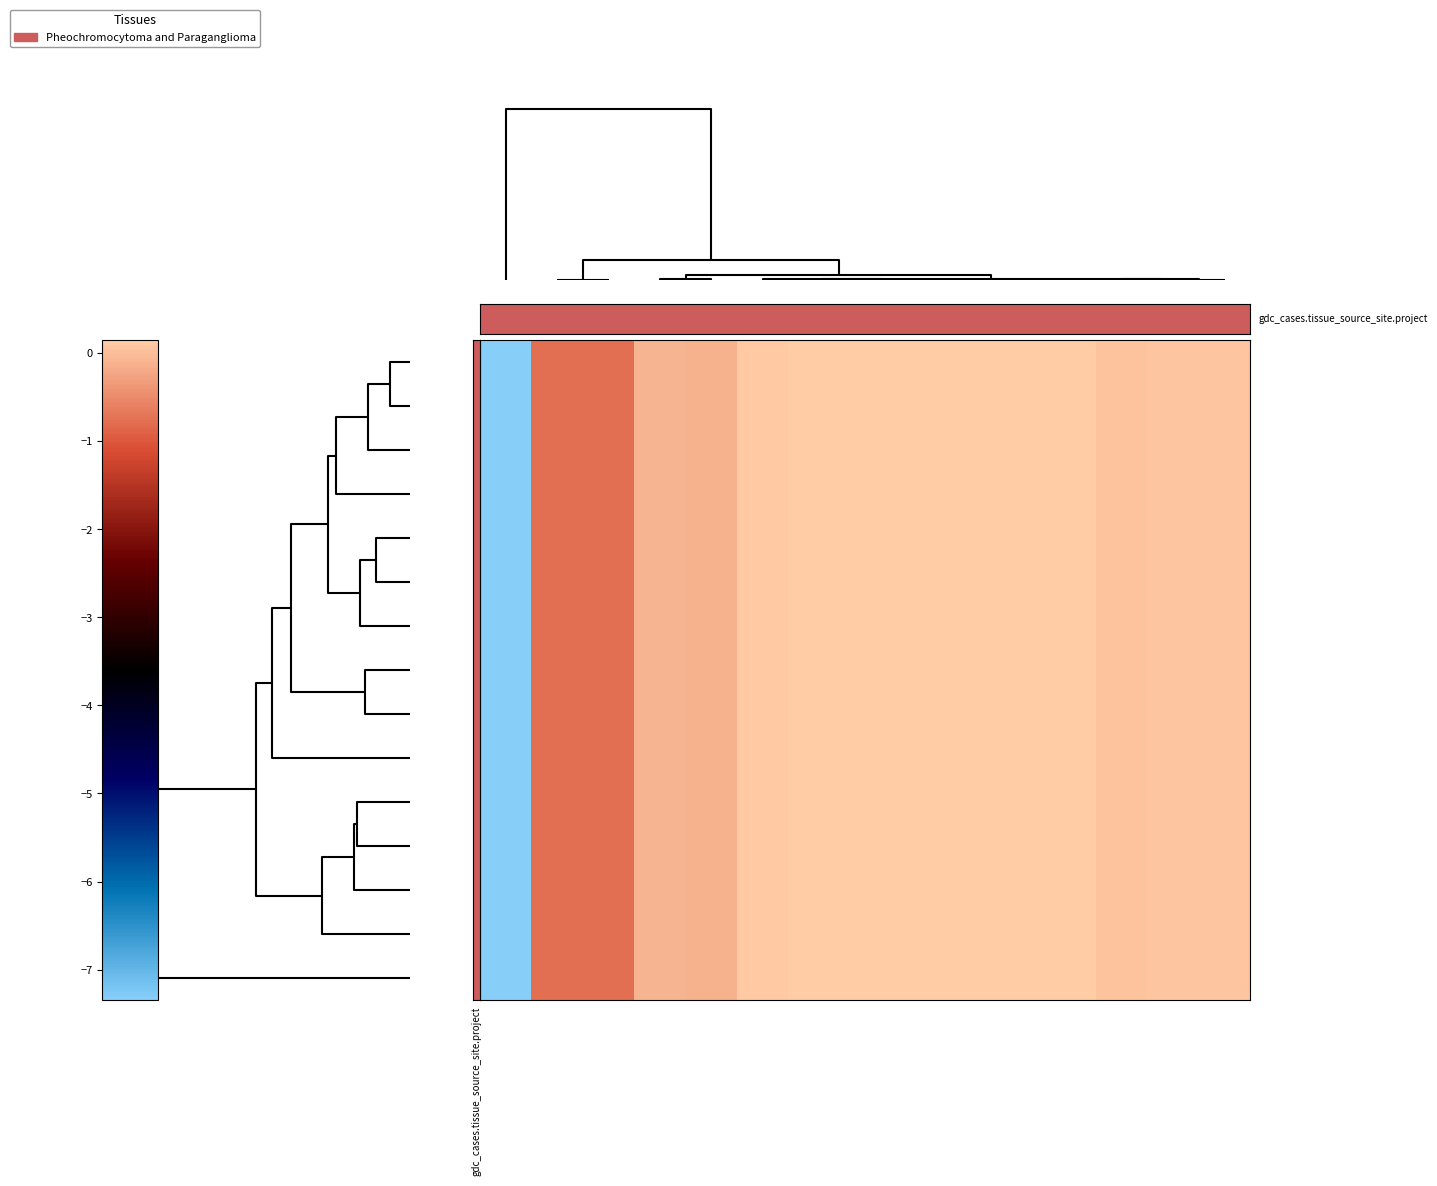

At which category is the sum across all series the highest?

col_13